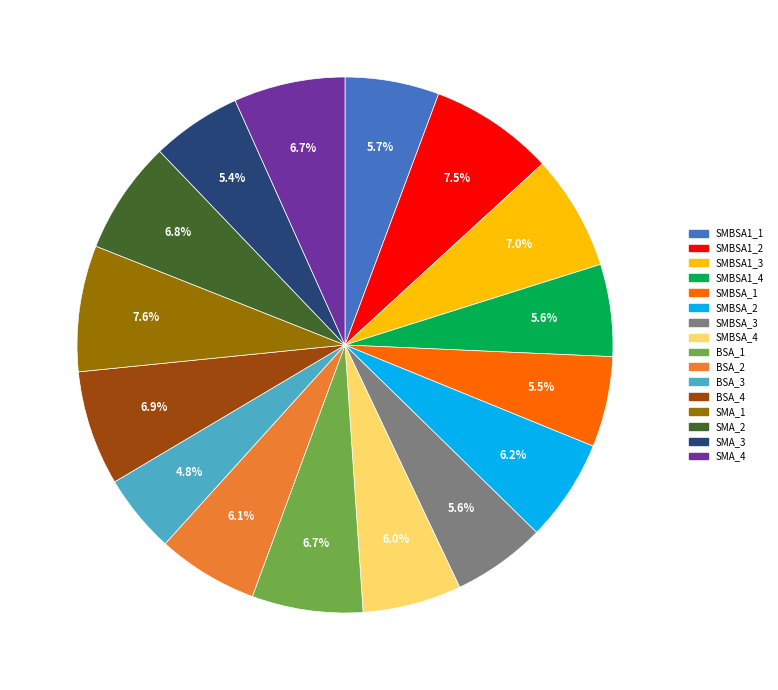

Which slice is the smallest?

BSA_3